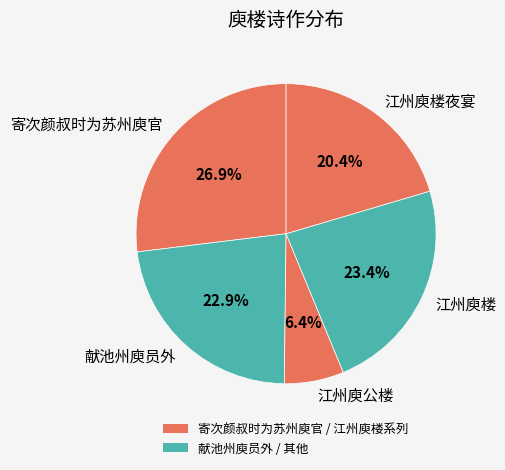

Does 献池州庾员外 account for over 50% of the chart?

No